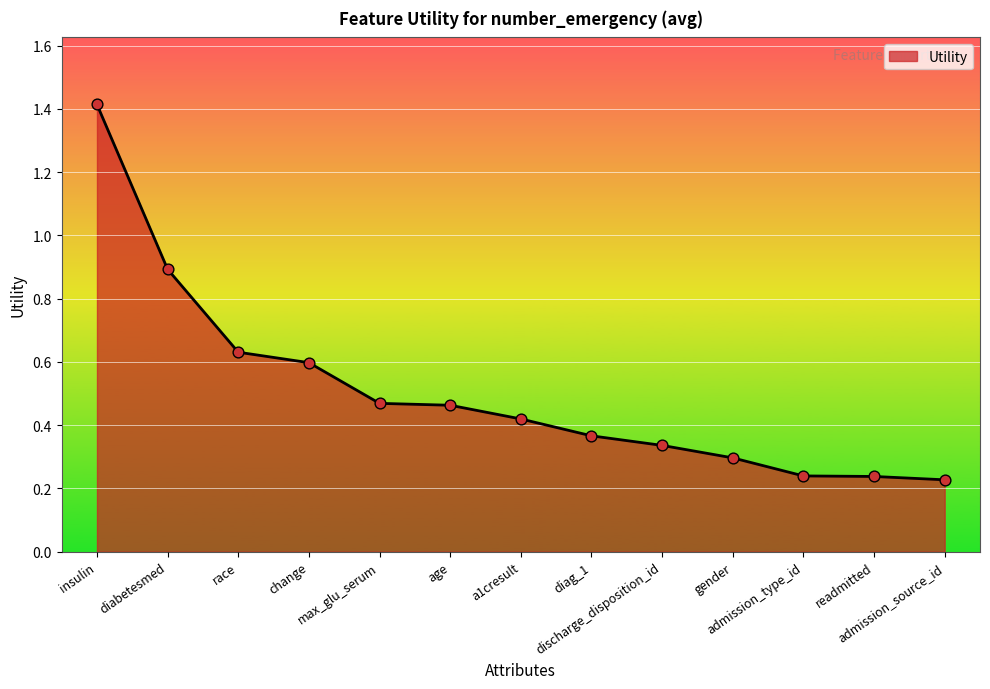

What is the change in value from gender to admission_type_id?

-0.1